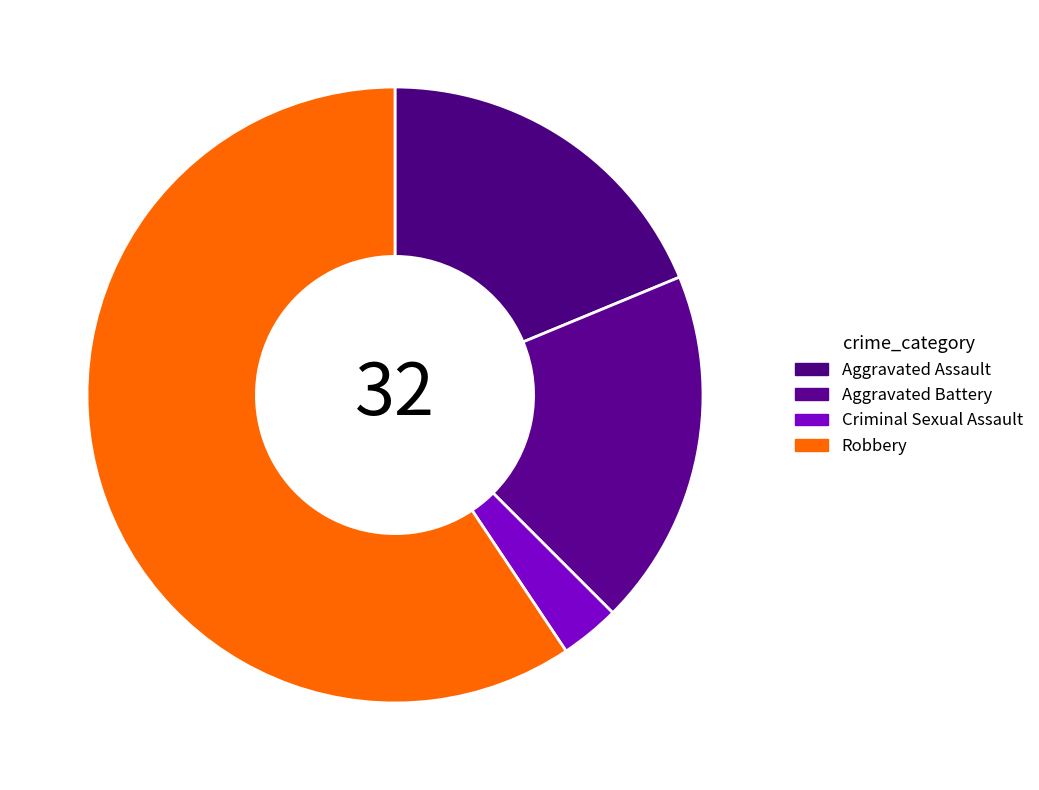

Which slice is the smallest?

Criminal Sexual Assault